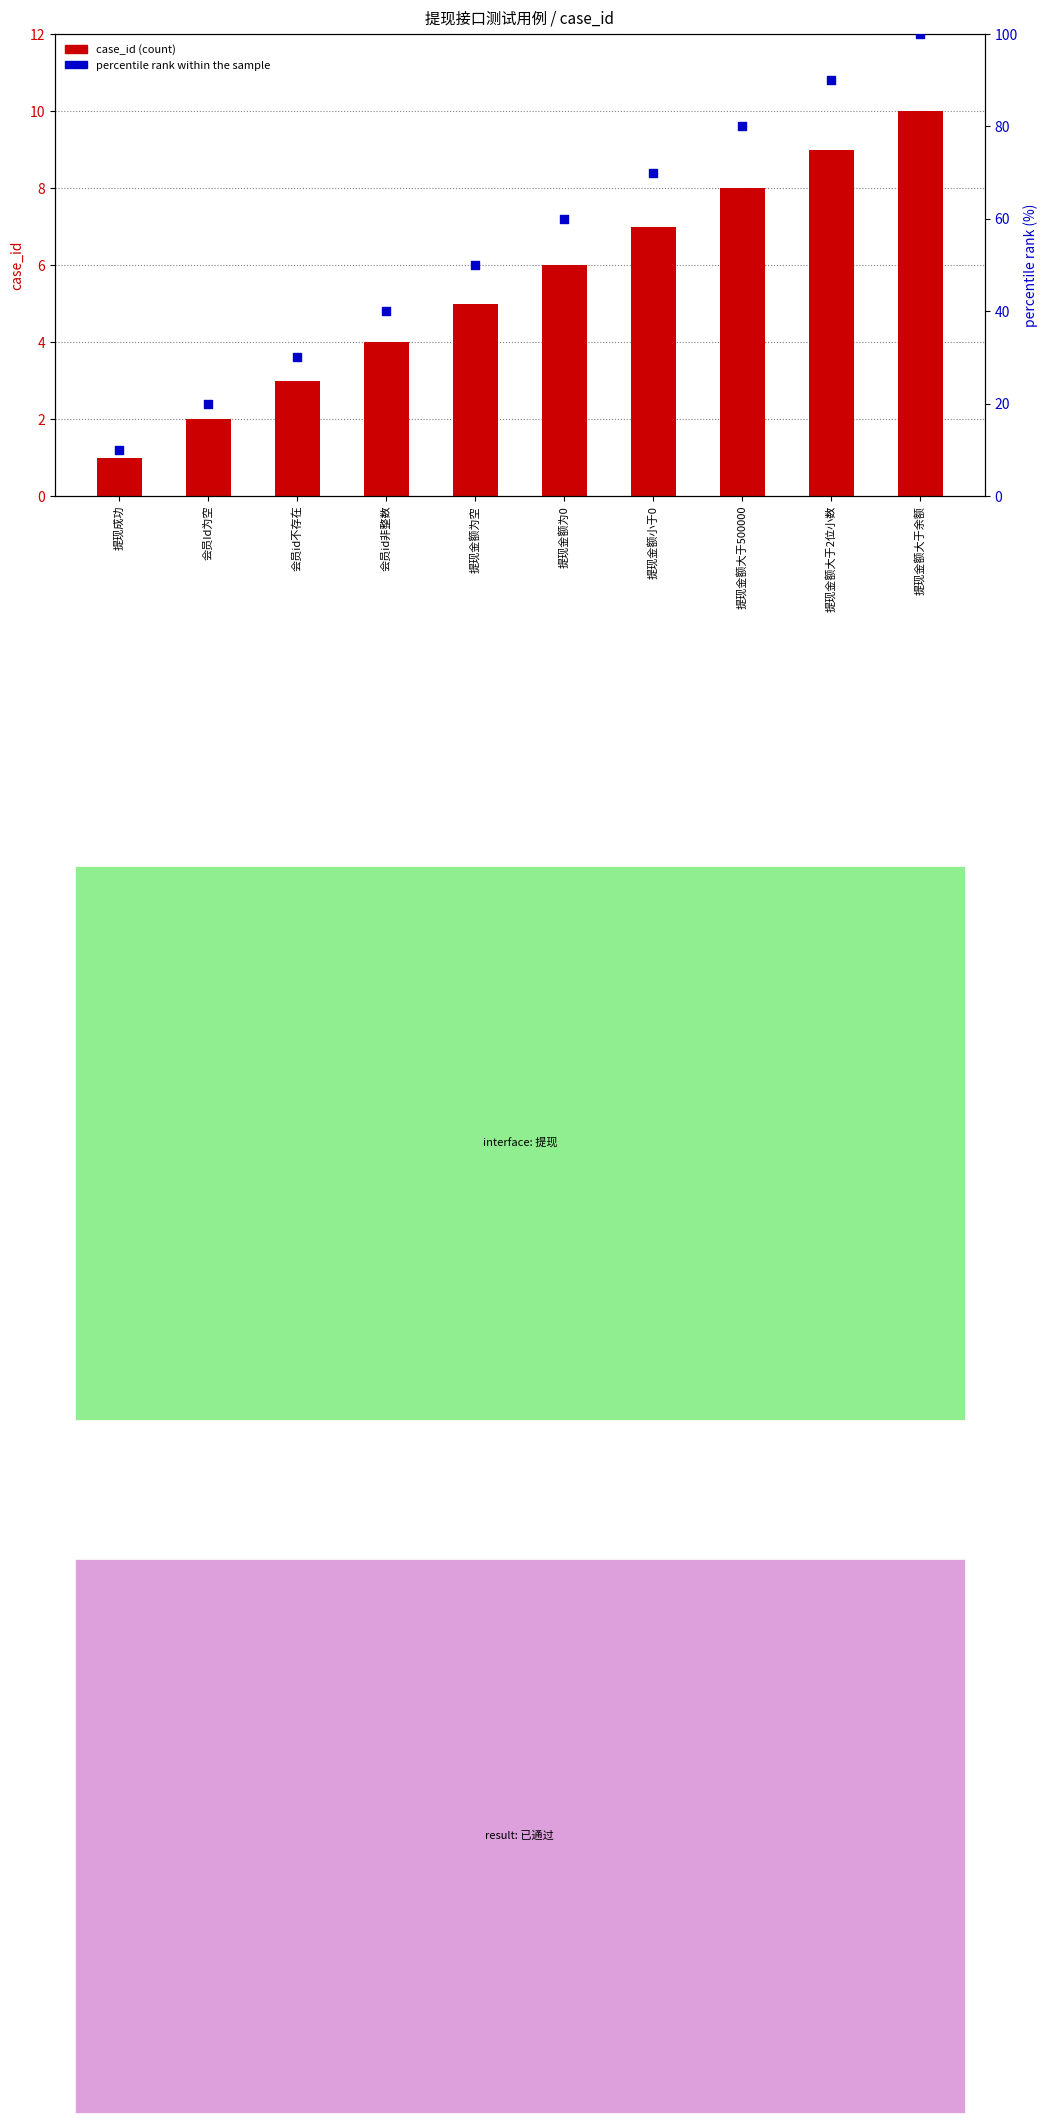

What is the total value across all series at 提现成功?

11